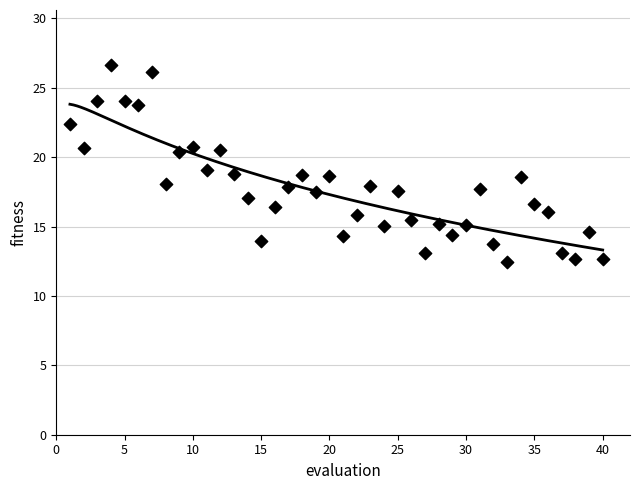

What is the range of Y values (max minus min)?

14.2